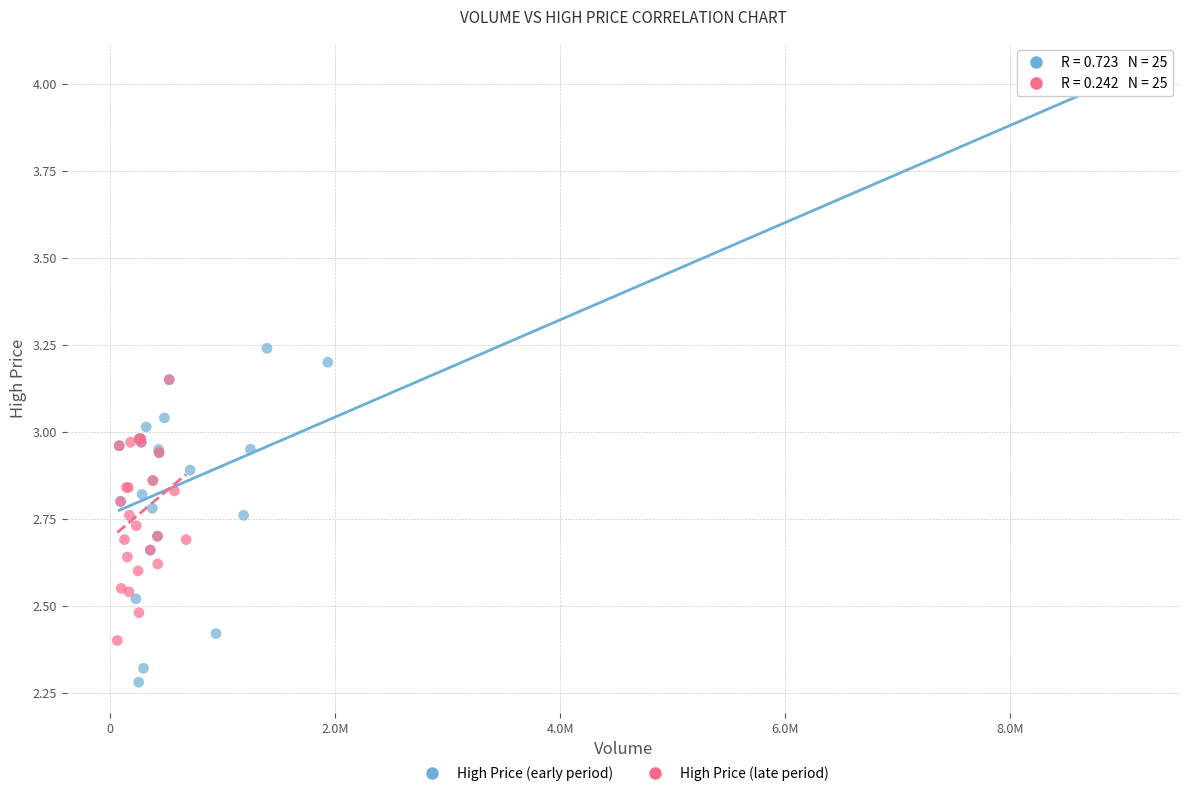

Which series reaches the minimum Y coordinate?

High Price (early period)